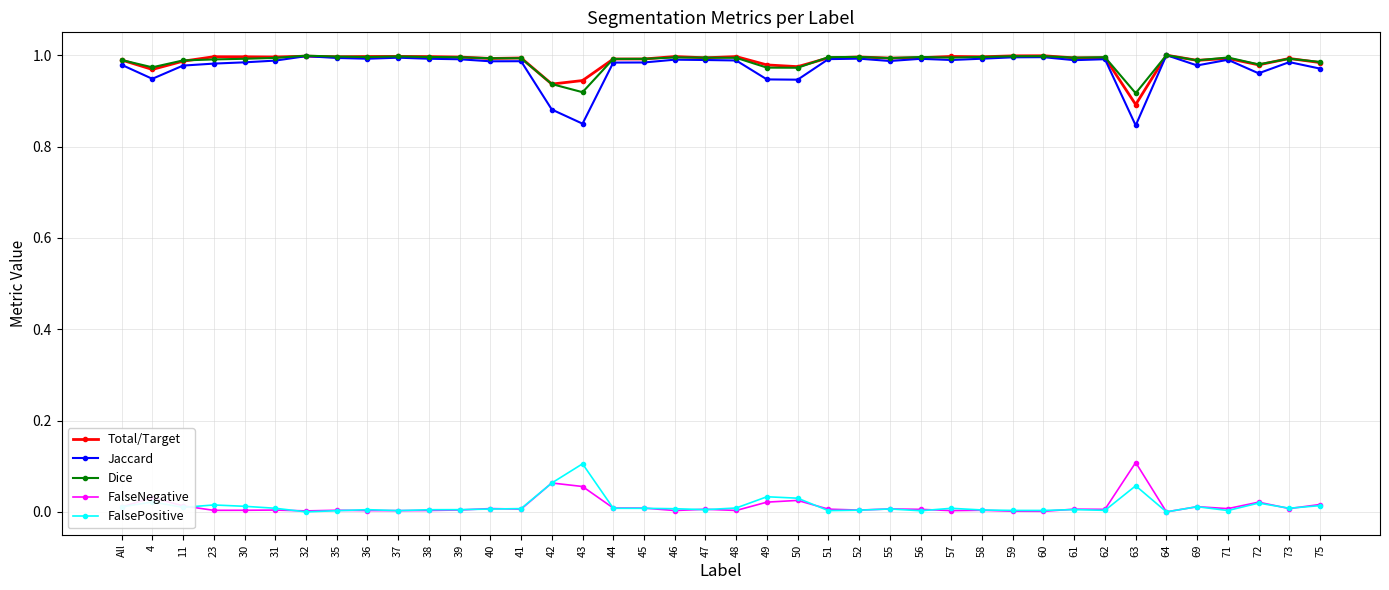

True or false: Total/Target and FalseNegative cross at least once.

False